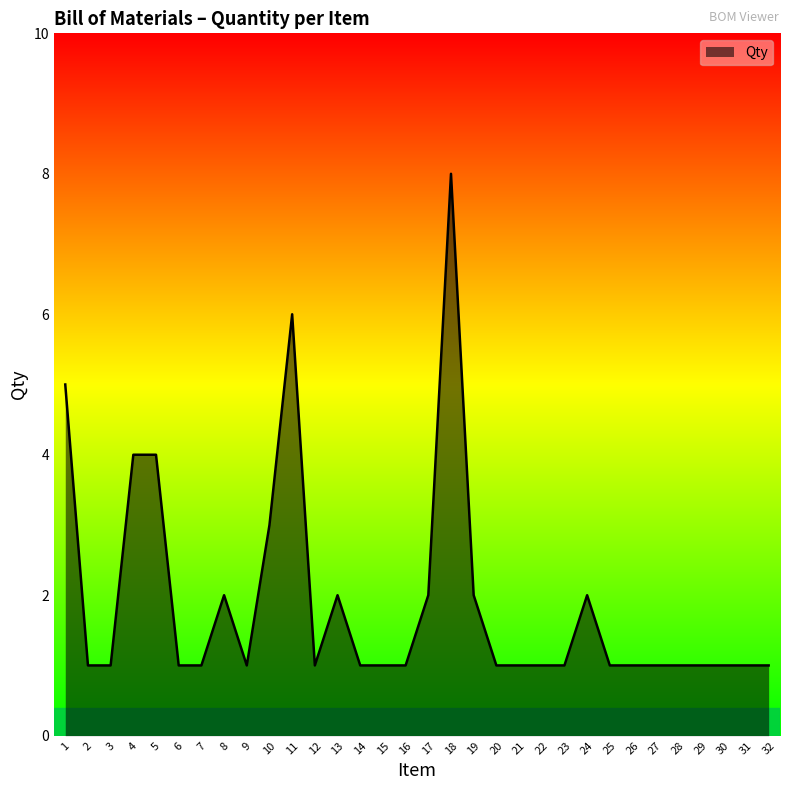

Does the chart display data point markers on the line(s)?

No